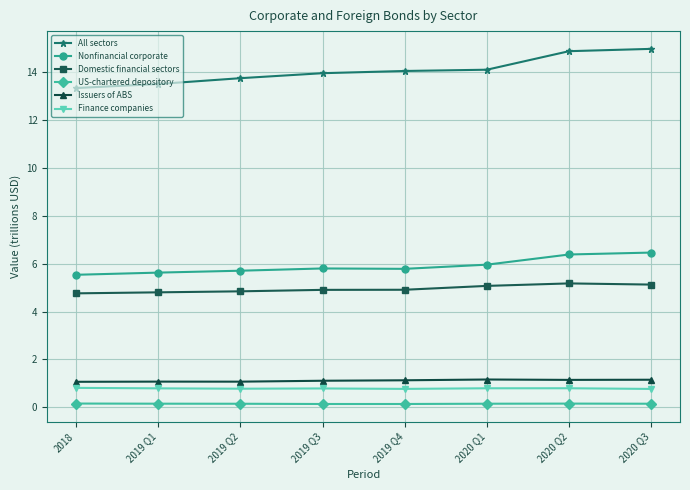

Is this an area chart (filled region under the line)?

No